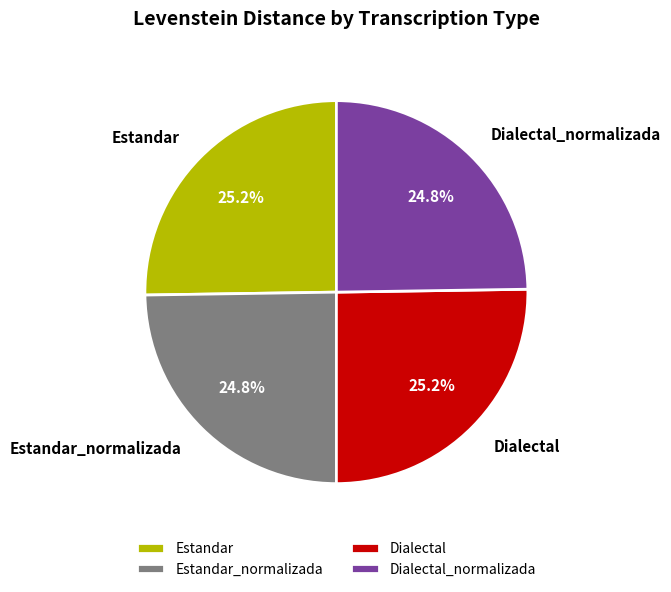

What is the ratio of the value at Dialectal_normalizada to the value at Dialectal?

1.0